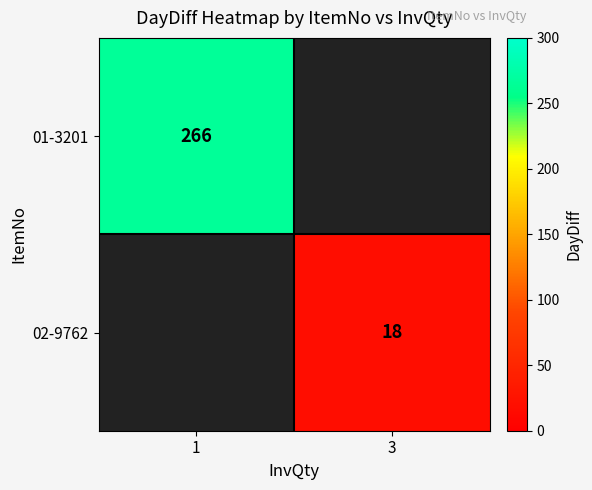

Is it true that 02-9762 equals 18 at 3?

True